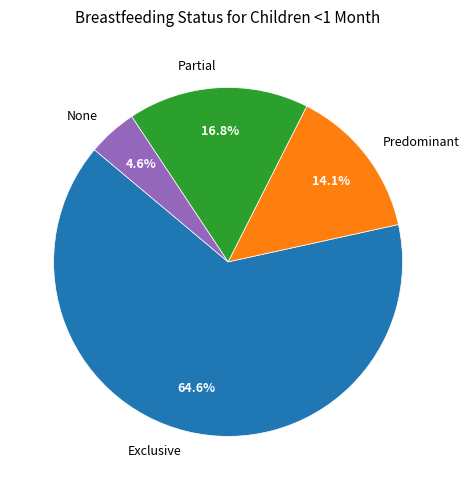

To the nearest percent, what is the difference between the largest and smallest slice percentages?

60%